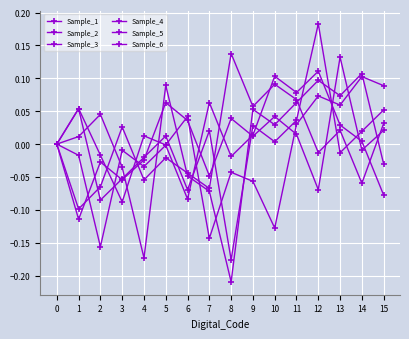

How many series are shown in this chart?

6